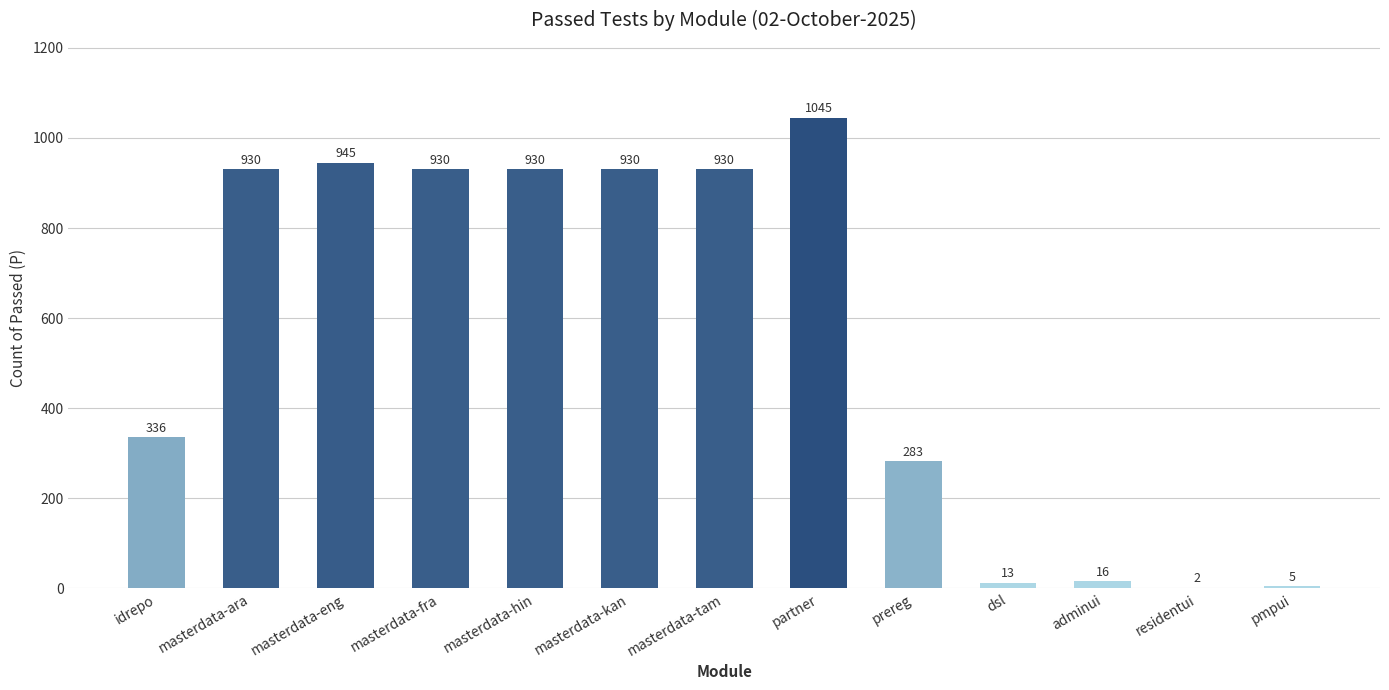

Does the chart contain stacked bars?

No